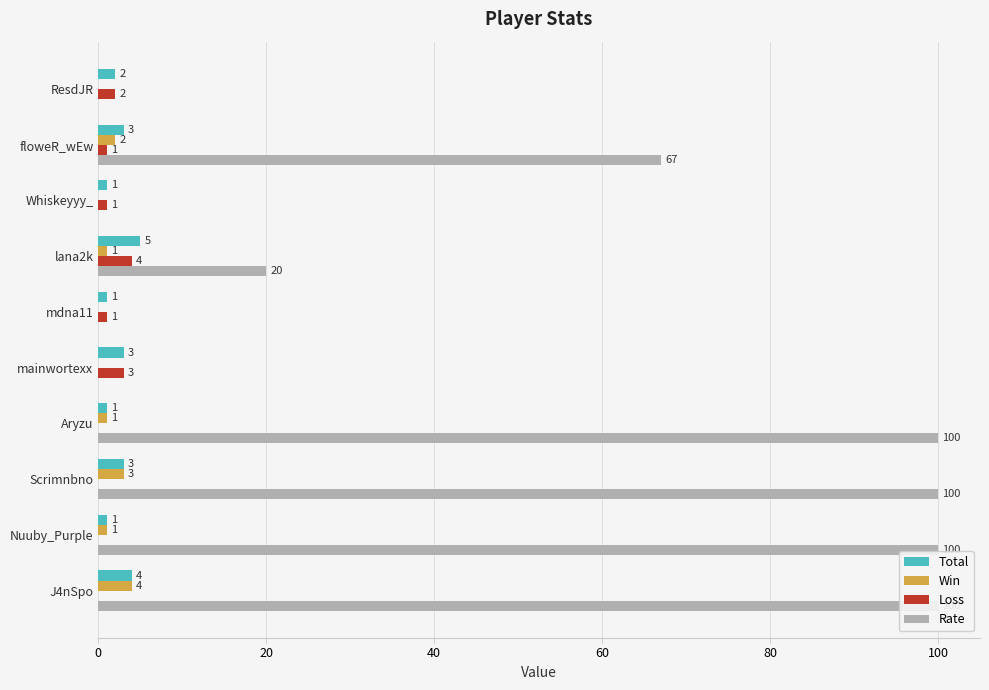

How many bars are there in total?

40